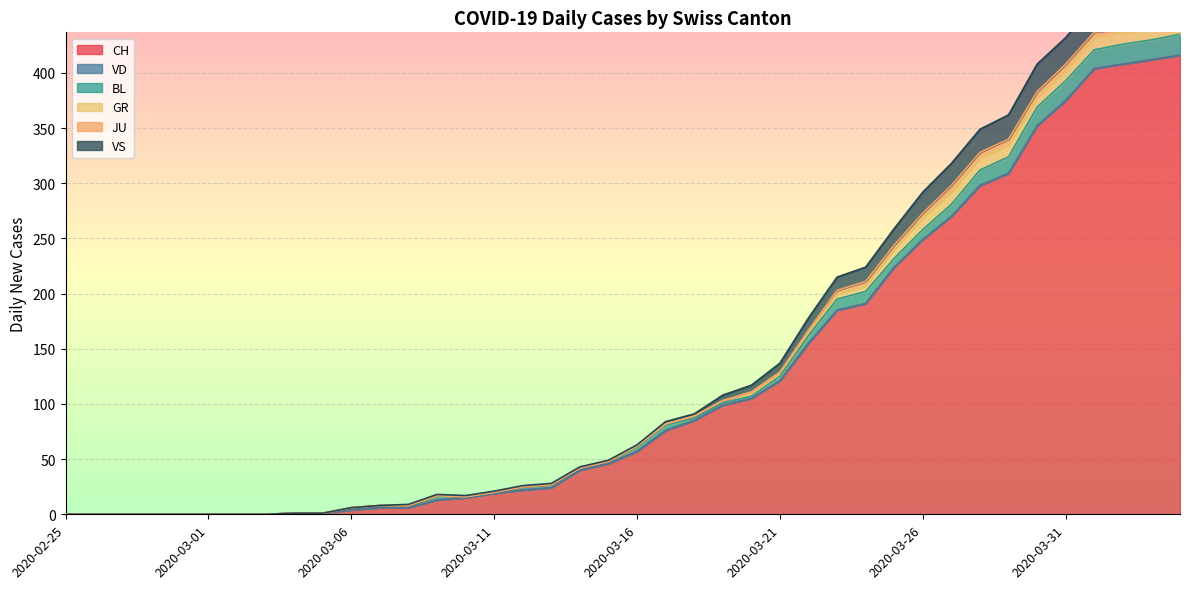

Reading left to right, what are all the values shown in this chart?

CH: 0	0	0	0	0	0	0	0	1	1	4	6	6	13	15	19	22	24	40	46	57	76	85	99	105	121	155	185	191	224	249	270	298	309	352	375	404	408	412	416
VD: 0	0	0	0	0	0	0	0	0	0	0	0	0	0	0	0	0	0	0	0	0	0	0	0	0	0	0	0	0	0	0	0	0	0	0	0	0	0	0	0
BL: 0	0	0	0	0	0	0	0	0	0	2	2	2	4	1	1	3	3	2	2	4	5	2	2	2	4	7	10	11	8	9	11	14	15	17	18	17	18	18	19
GR: 0	0	0	0	0	0	0	0	0	0	0	0	0	0	0	0	0	0	0	0	1	1	2	2	3	3	3	5	5	8	11	11	11	11	9	10	11	11	10	10
JU: 0	0	0	0	0	0	0	0	0	0	0	0	0	0	0	0	0	0	0	0	0	0	0	0	1	1	2	3	4	4	4	6	5	5	5	5	5	3	3	3
VS: 0	0	0	0	0	0	0	0	0	0	0	0	1	1	1	1	1	1	1	1	1	2	2	5	6	8	11	12	13	15	19	20	21	22	25	24	26	28	26	28